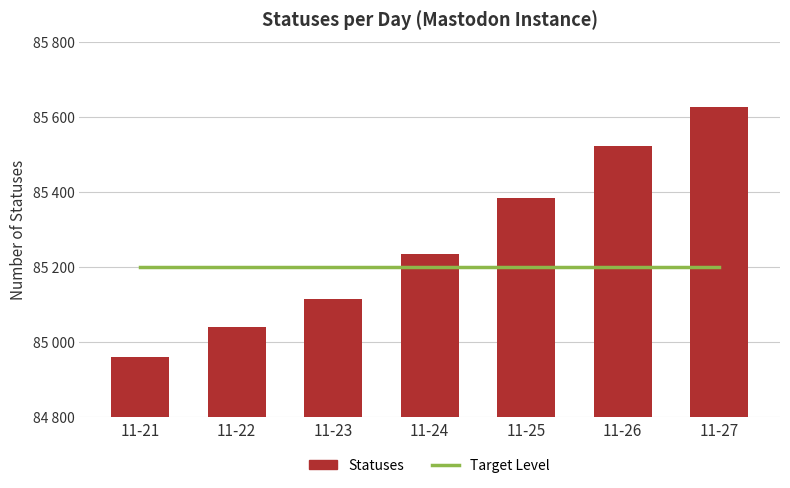

Reading left to right, list all the values displayed in this chart.

Target Level: 11-21=85200	11-22=85200	11-23=85200	11-24=85200	11-25=85200	11-26=85200	11-27=85200
Statuses: 11-21=84962	11-22=85042	11-23=85116	11-24=85237	11-25=85385	11-26=85525	11-27=85627